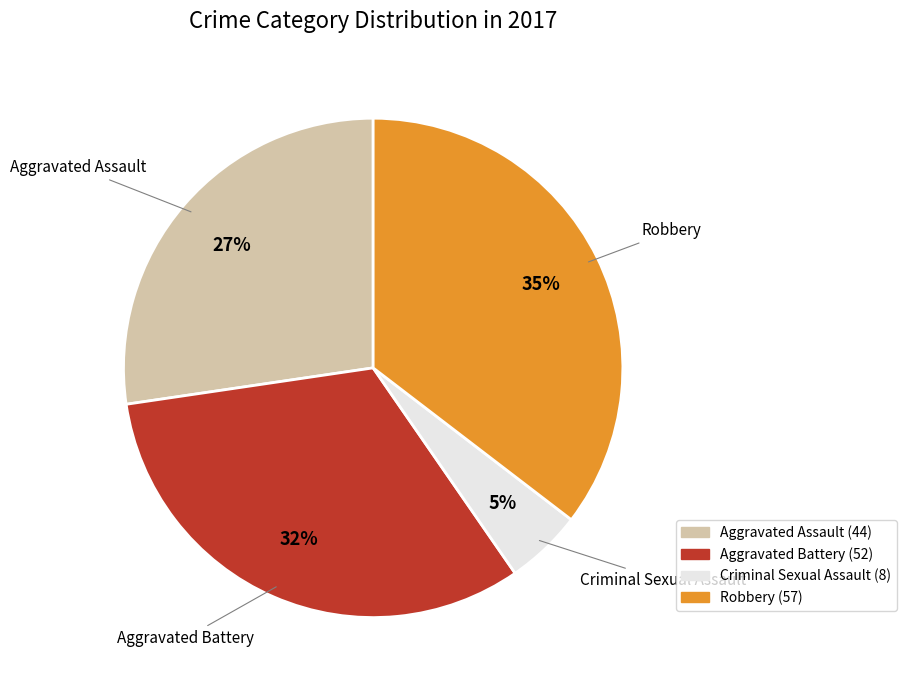

Is the sum of Aggravated Battery and Criminal Sexual Assault greater than half?

No